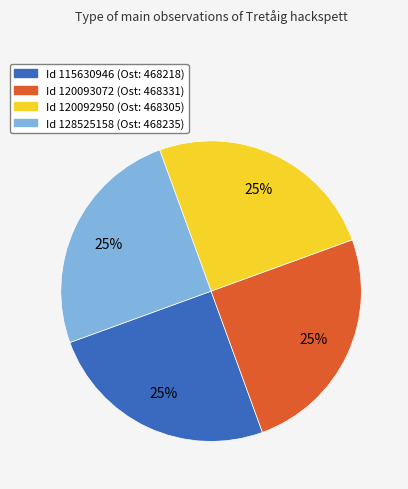

To the nearest percent, what is the average slice percentage?

25%